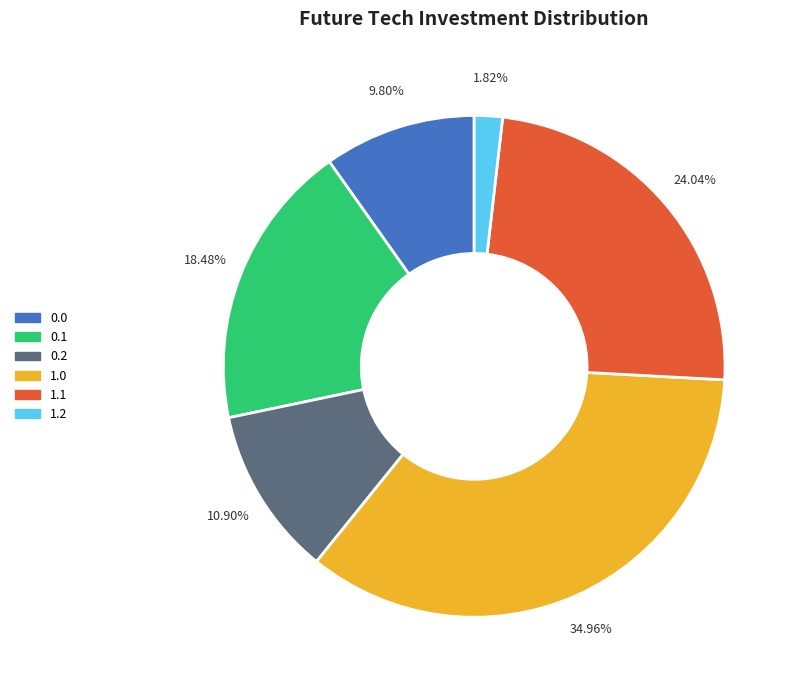

Does any single category account for the majority?

No